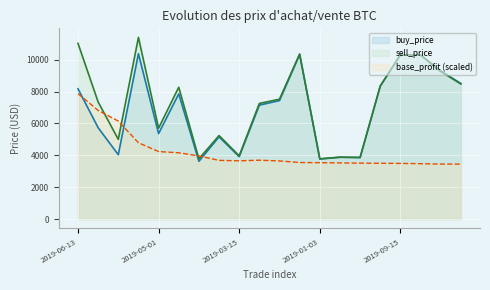

The base_profit series shows 3961.5 at 2019-02-16. True or false?

True